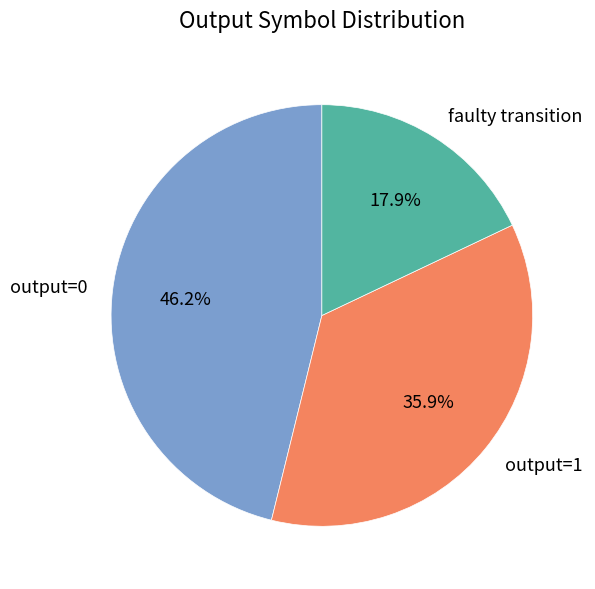

What percentage is NOT represented by output=1?

64.1%